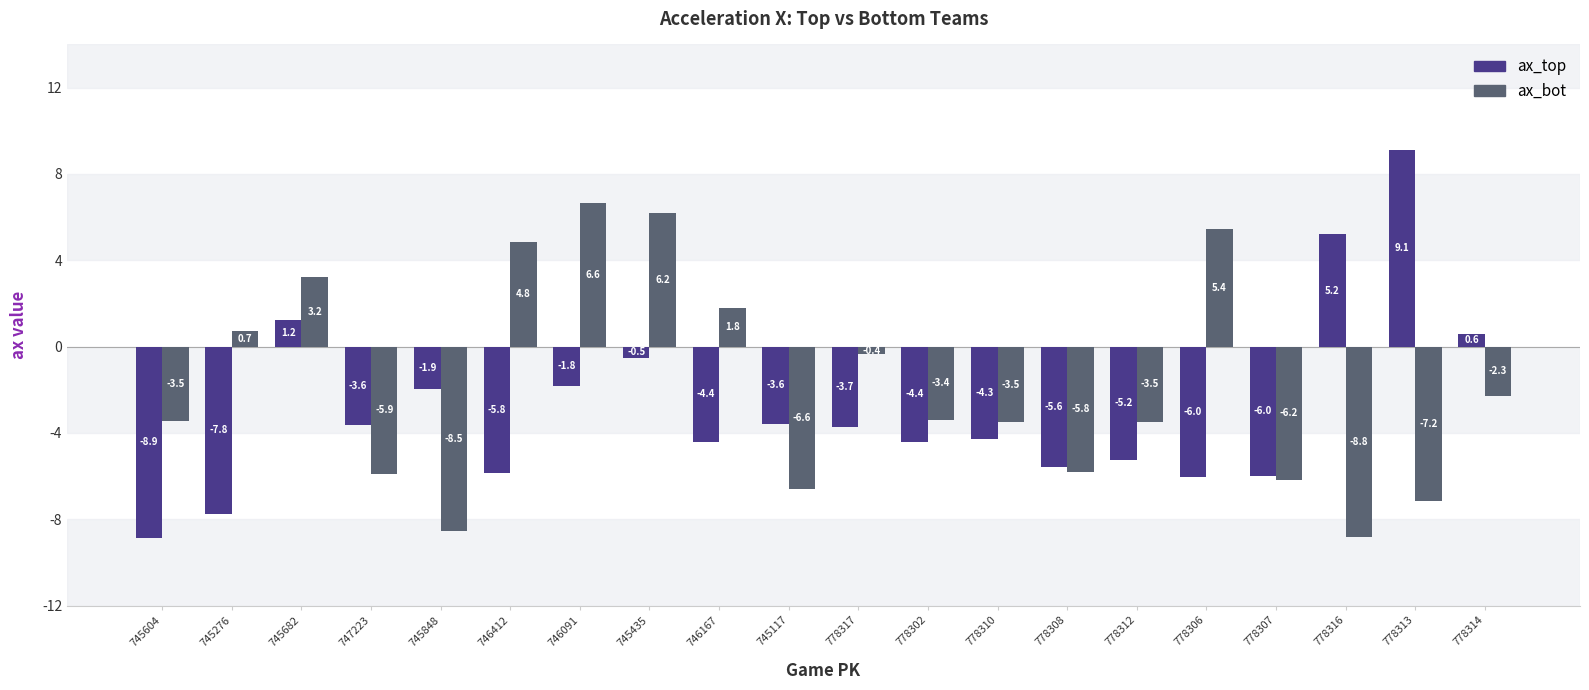

How many negative values does the ax_bot series have?

13